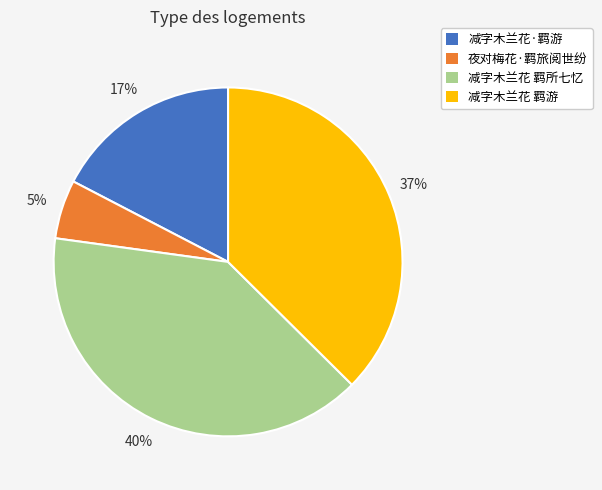

Is it true that 减字木兰花·羁游 is 3% of the pie?

False